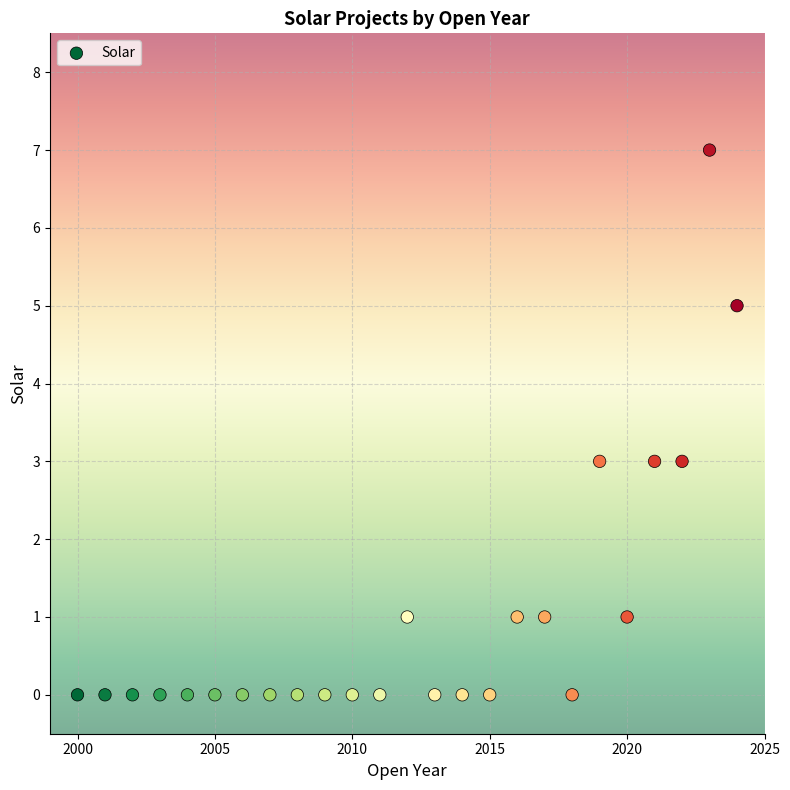

What is the range of X values (max minus min)?

24